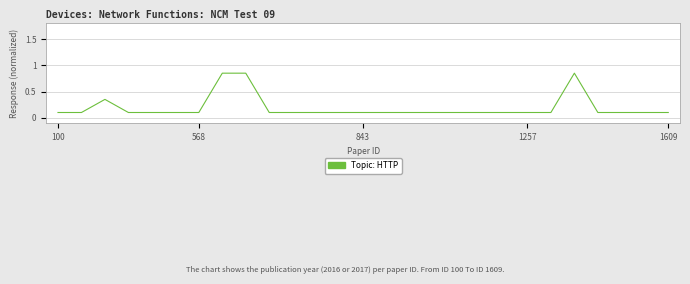

What is the difference between the maximum and minimum values?

0.8